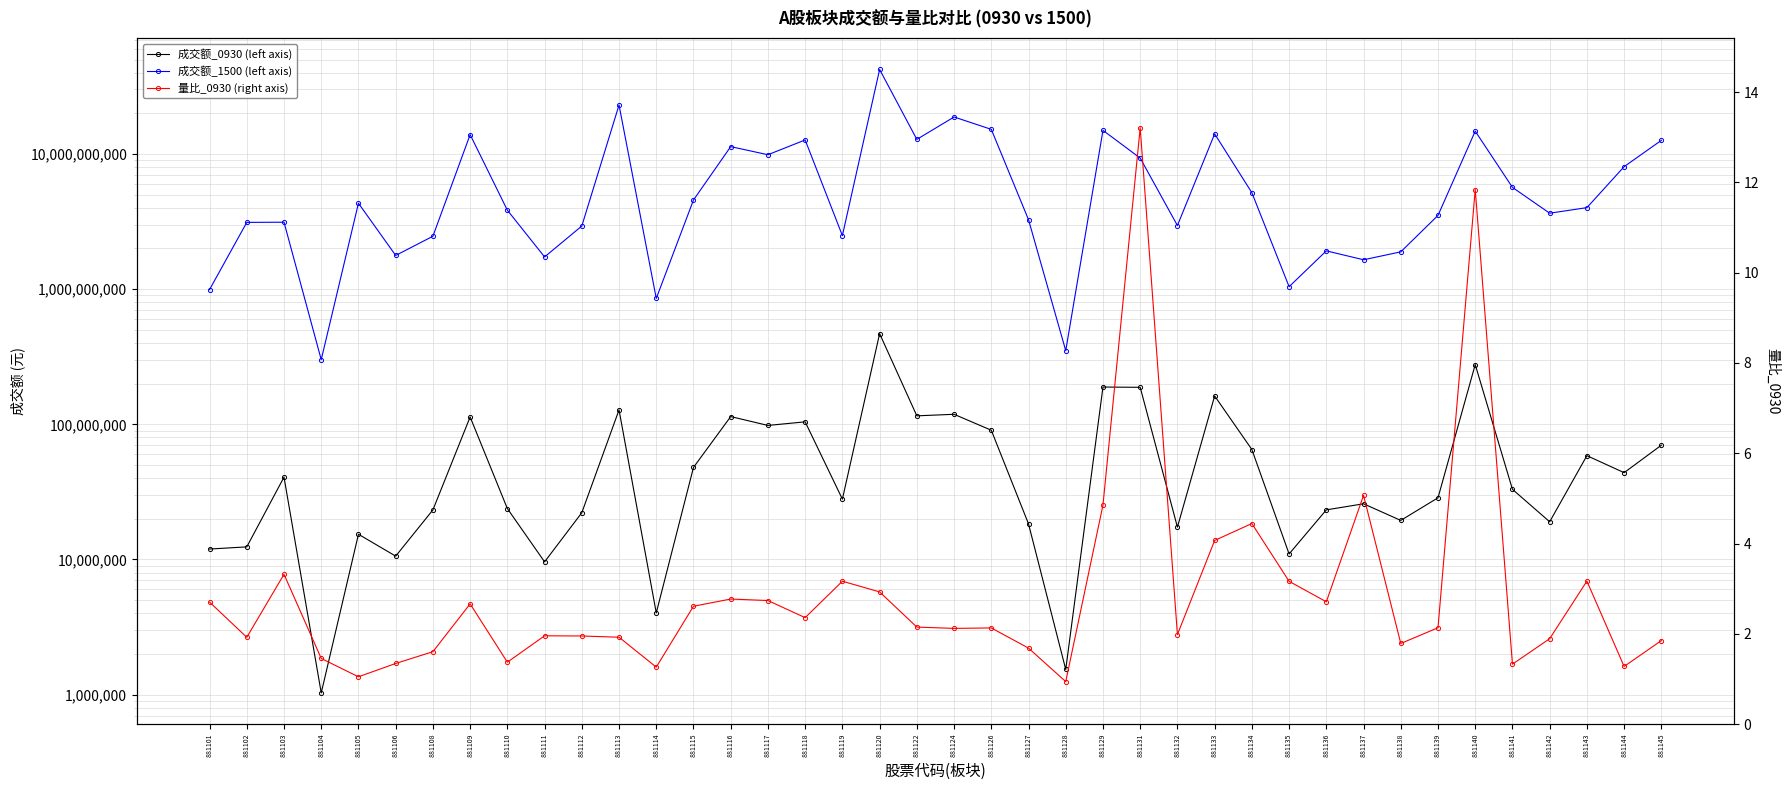

What are all the series names shown in the legend?

成交额_0930 (left axis), 成交额_1500 (left axis), 量比_0930 (right axis)